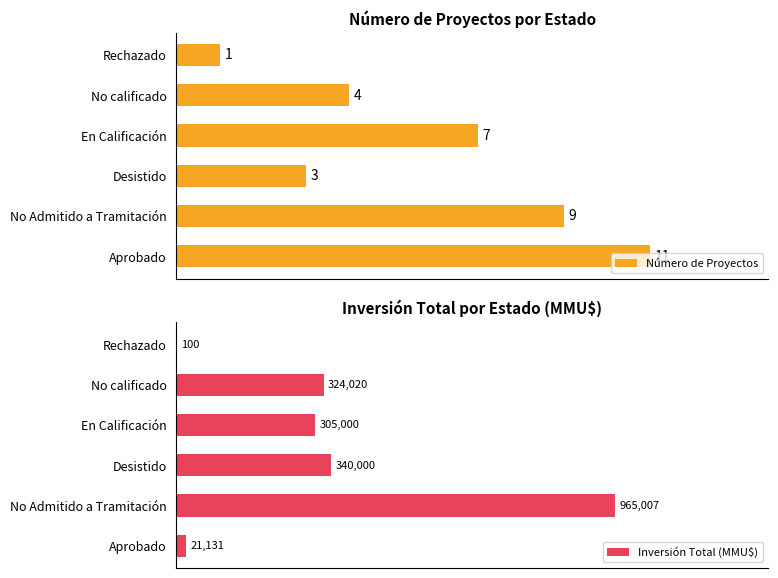

Where is Número de Proyectos nearest to the value 6?

En Calificación